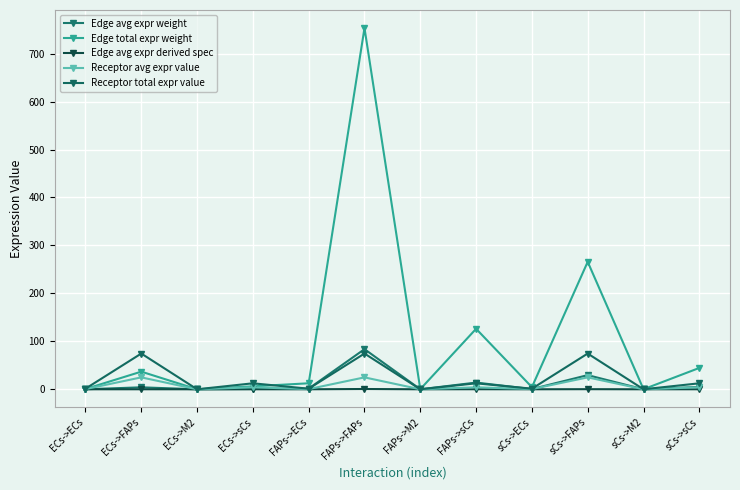

What are all the series names shown in the legend?

Edge avg expr weight, Edge total expr weight, Edge avg expr derived spec, Receptor avg expr value, Receptor total expr value